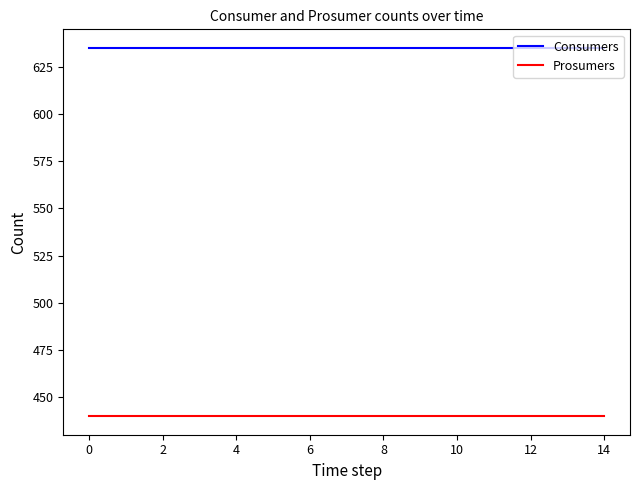

What is the minimum value shown in the chart?

440